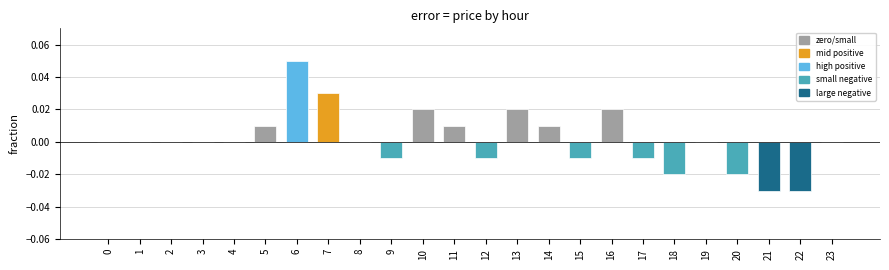

At which category does the chart reach its peak across all series?

6